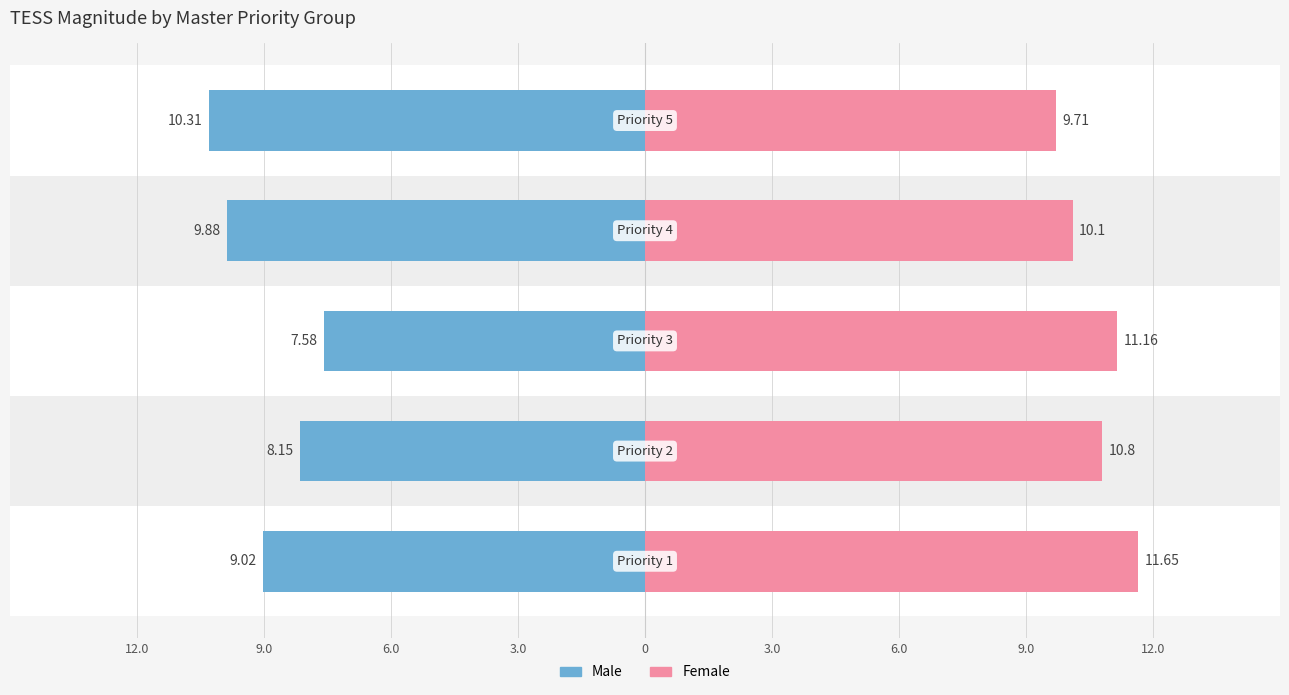

What is the label of the 4th bar from the right?

9.0